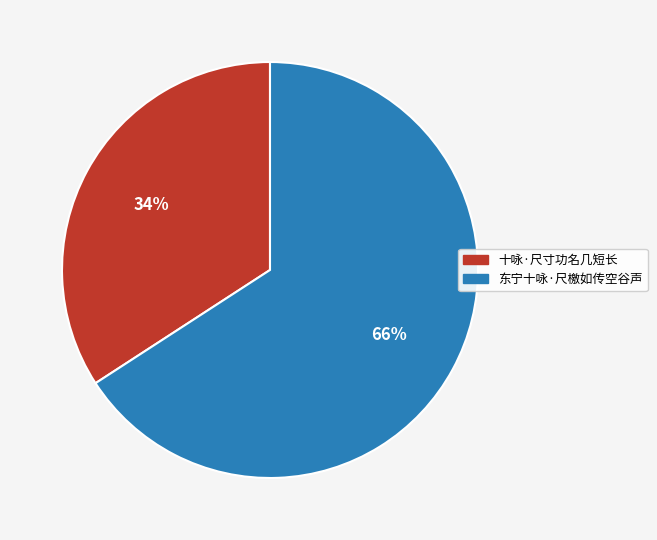

How many slices are in this pie chart?

2